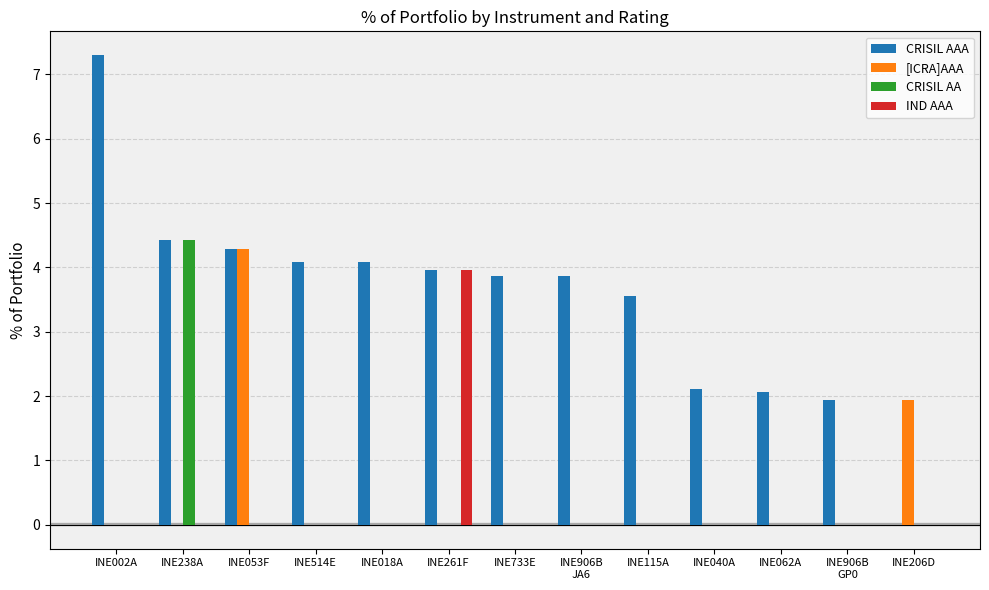

Reading left to right, extract all data points from this chart.

CRISIL AAA: INE002A=7.3	INE238A=4.4	INE053F=4.3	INE514E=4.1	INE018A=4.1	INE261F=4.0	INE733E=3.9	INE906B
JA6=3.9	INE115A=3.6	INE040A=2.1	INE062A=2.1	INE906B
GP0=1.9	INE206D=0.0
[ICRA]AAA: INE002A=0.0	INE238A=0.0	INE053F=4.3	INE514E=0.0	INE018A=0.0	INE261F=0.0	INE733E=0.0	INE906B
JA6=0.0	INE115A=0.0	INE040A=0.0	INE062A=0.0	INE906B
GP0=0.0	INE206D=1.9
CRISIL AA: INE002A=0.0	INE238A=4.4	INE053F=0.0	INE514E=0.0	INE018A=0.0	INE261F=0.0	INE733E=0.0	INE906B
JA6=0.0	INE115A=0.0	INE040A=0.0	INE062A=0.0	INE906B
GP0=0.0	INE206D=0.0
IND AAA: INE002A=0.0	INE238A=0.0	INE053F=0.0	INE514E=0.0	INE018A=0.0	INE261F=4.0	INE733E=0.0	INE906B
JA6=0.0	INE115A=0.0	INE040A=0.0	INE062A=0.0	INE906B
GP0=0.0	INE206D=0.0